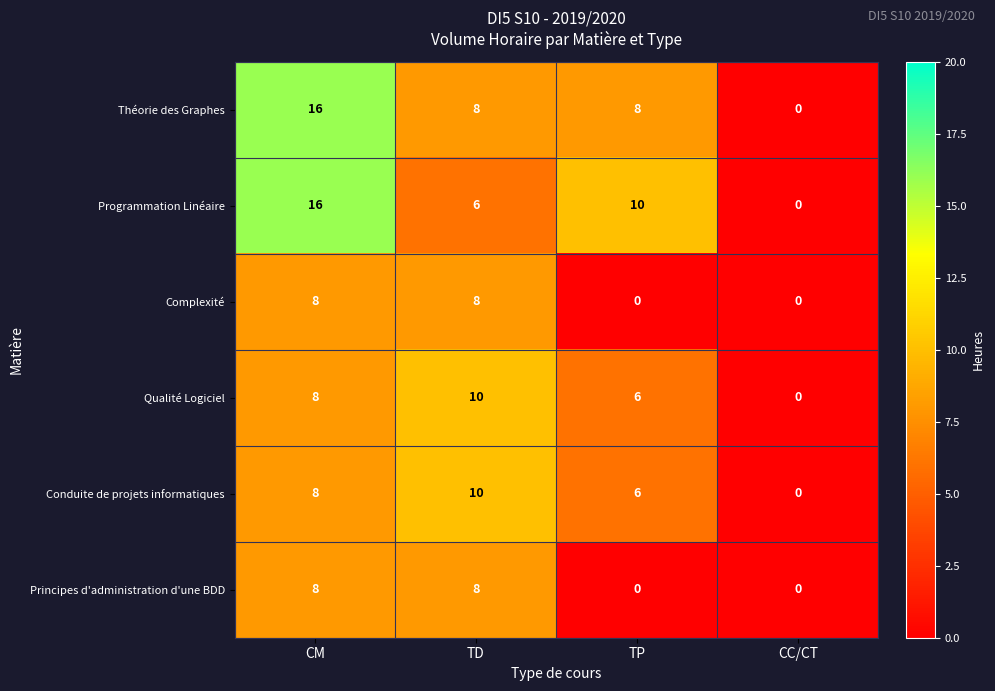

Count the Principes d'administration d'une BDD values in the range 0 to 8.

4